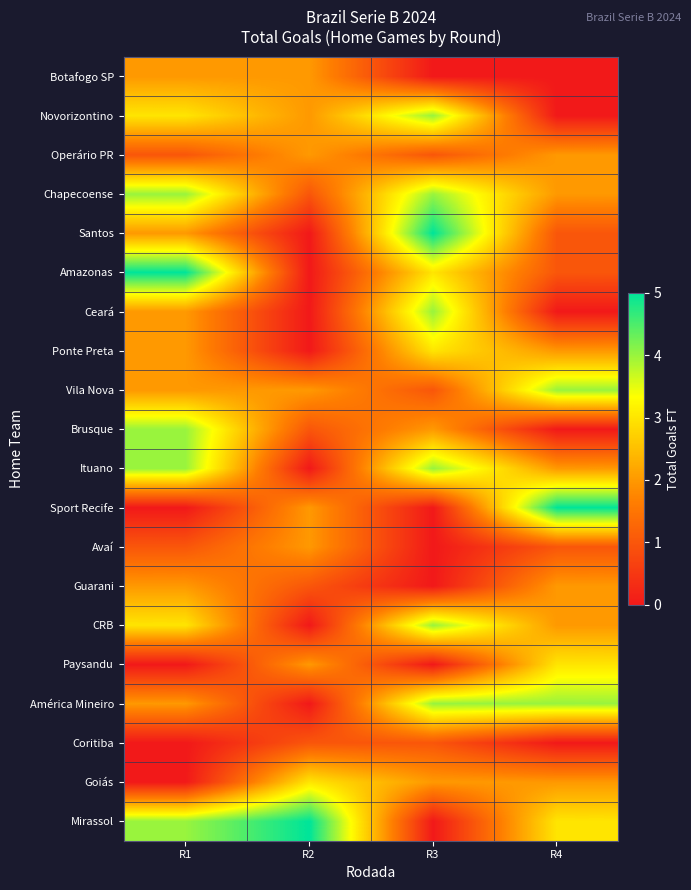

At R3, list the series in order from smallest to largest.

Botafogo SP, Sport Recife, Avaí, Guarani, Paysandu, Mirassol, Operário PR, Vila Nova, Coritiba, Brusque, Goiás, Amazonas, Ponte Preta, Novorizontino, Chapecoense, Ceará, Ituano, CRB, América Mineiro, Santos